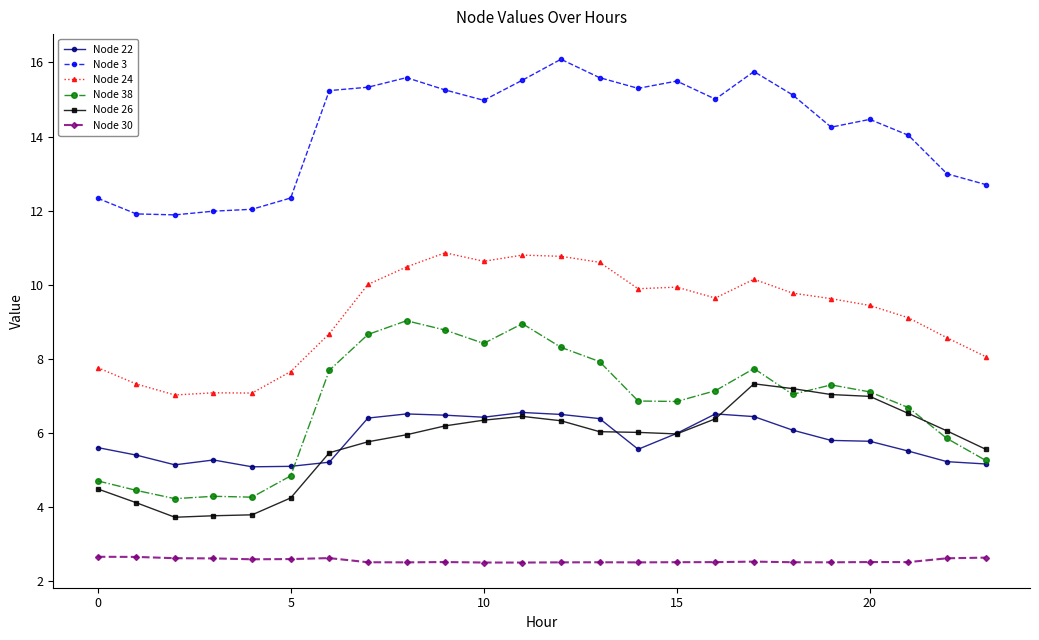

Which series has the largest total across all categories?

Node 3